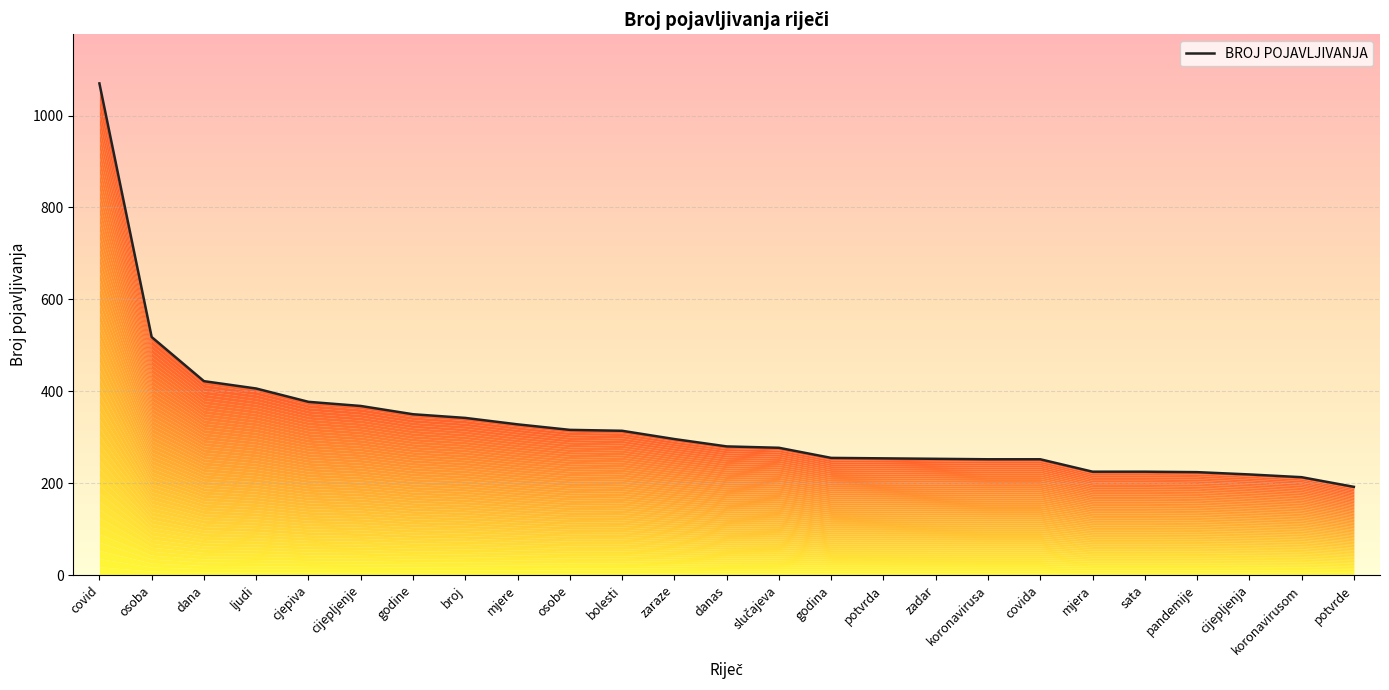

What is the value of the 19th point from the left?

252